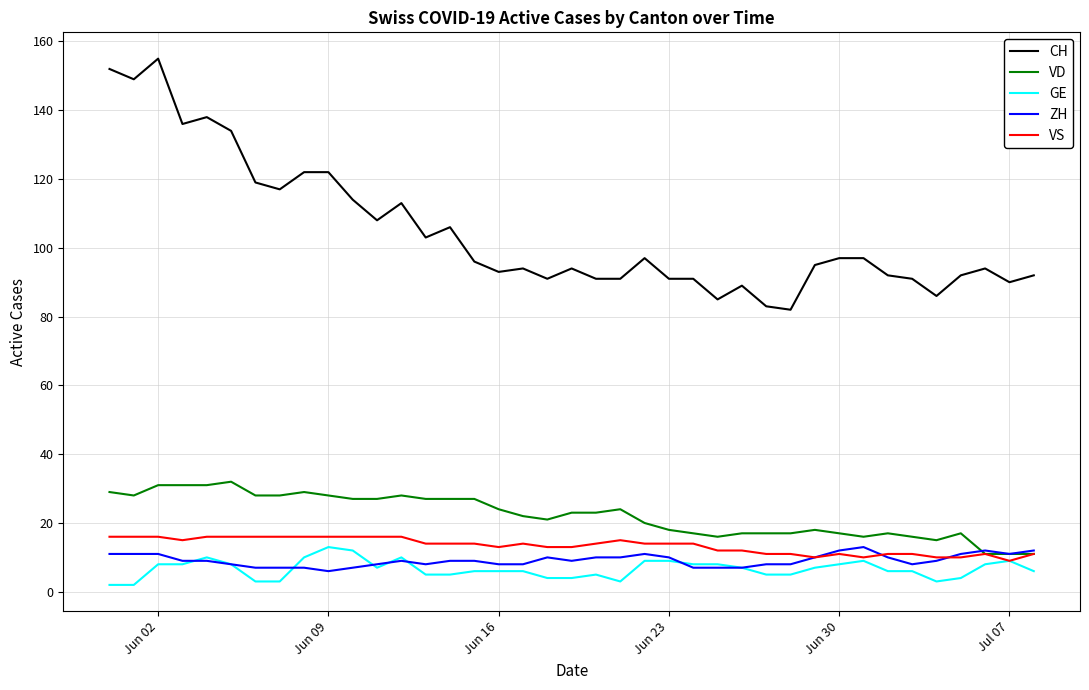

True or false: CH and GE cross at least once.

False